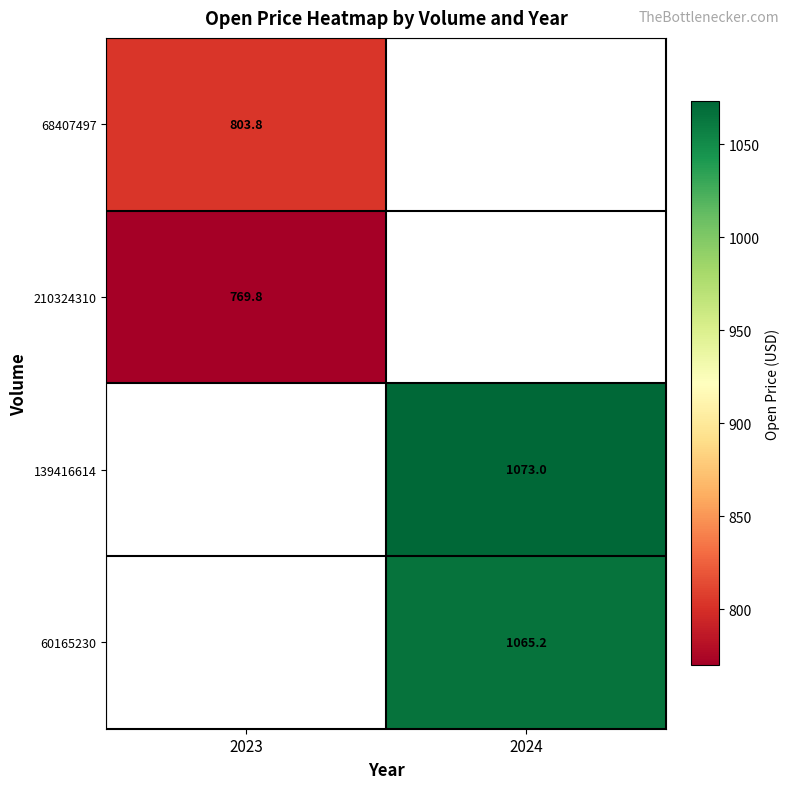

Is it true that 139416614 equals 1428.8 at 2024?

False